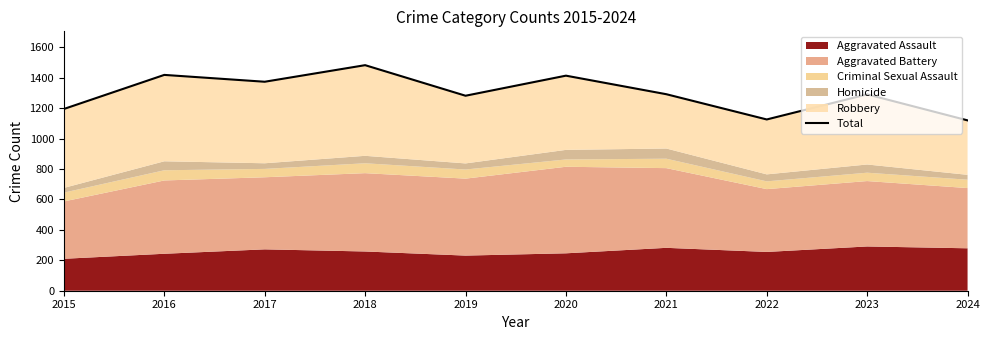

Reading left to right, transcribe all the data shown in this chart.

1195	1419	1374	1483	1282	1414	1292	1126	1291	1120